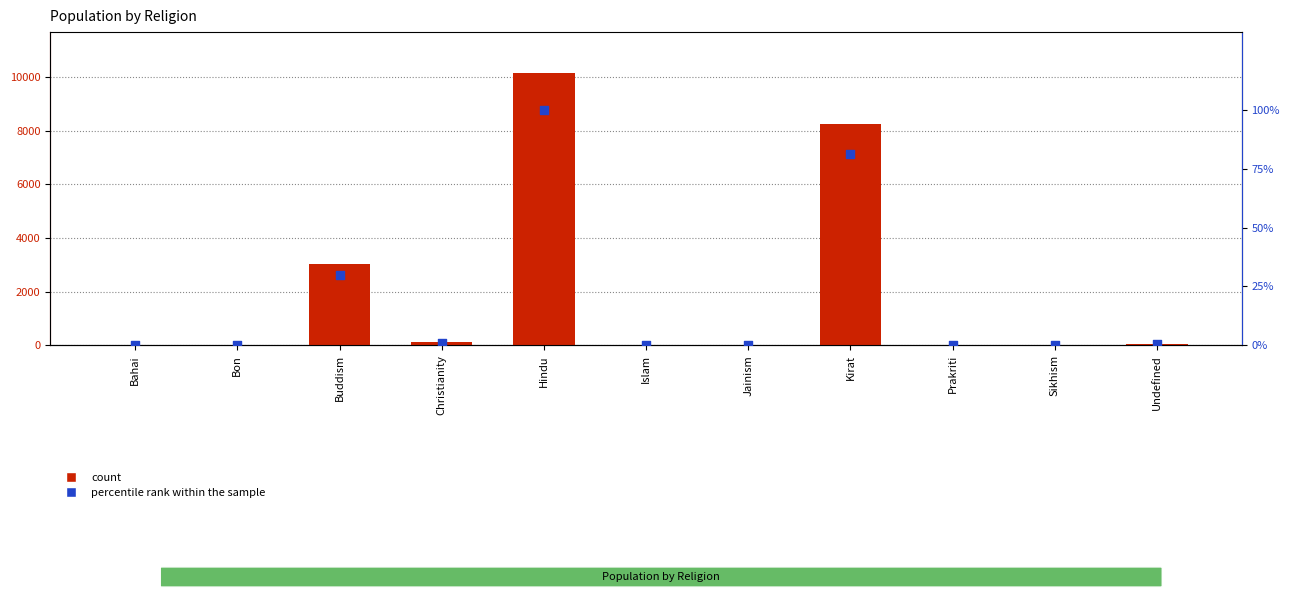

Which series contains the lowest Y value?

Number